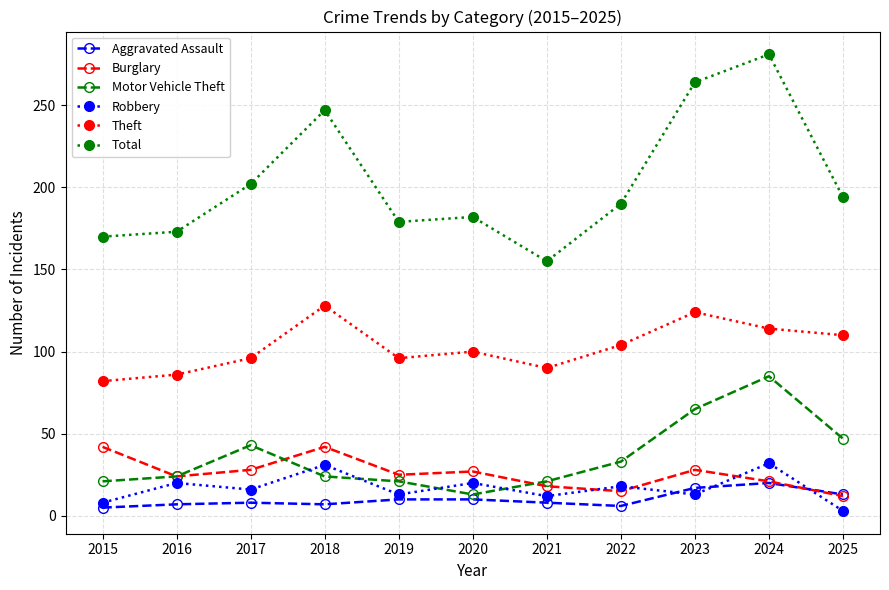

How many lines are shown in the chart?

6